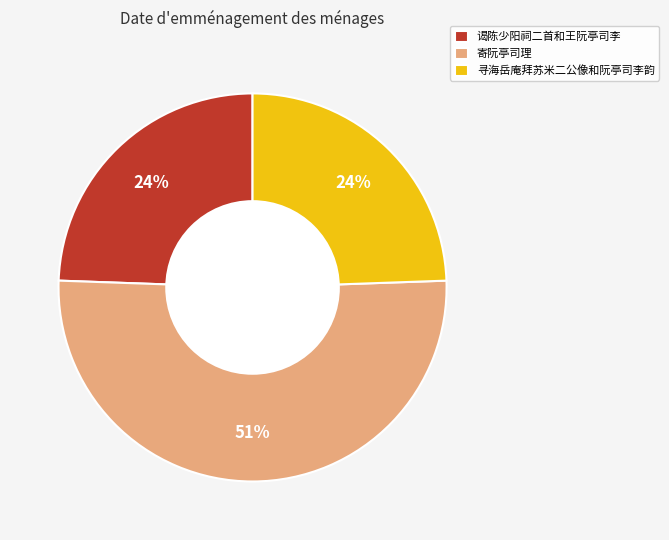

Does any single category account for the majority?

Yes